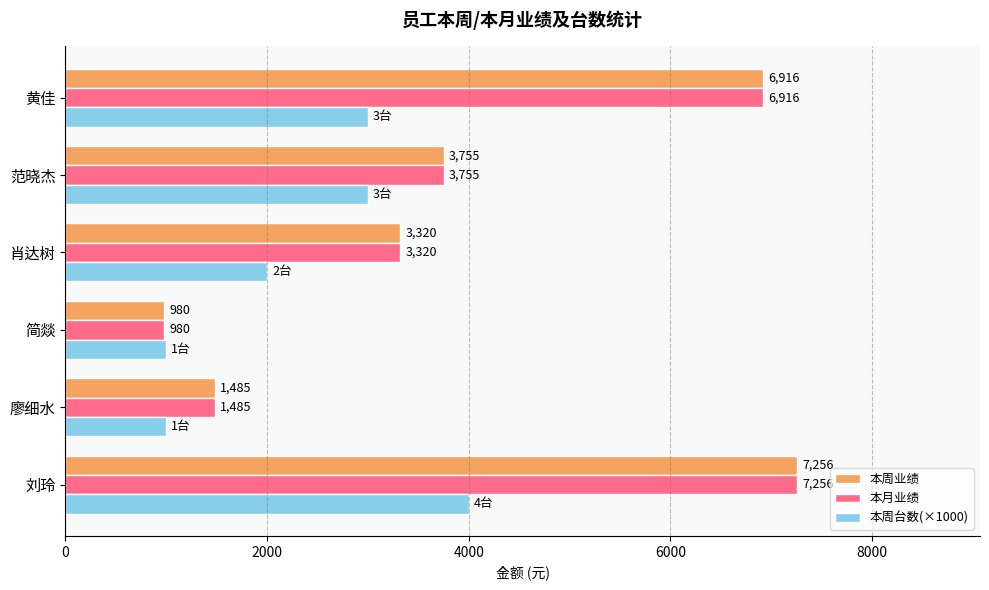

What is the difference between the maximum and minimum values in the 本周台数(×1000) series?

3000